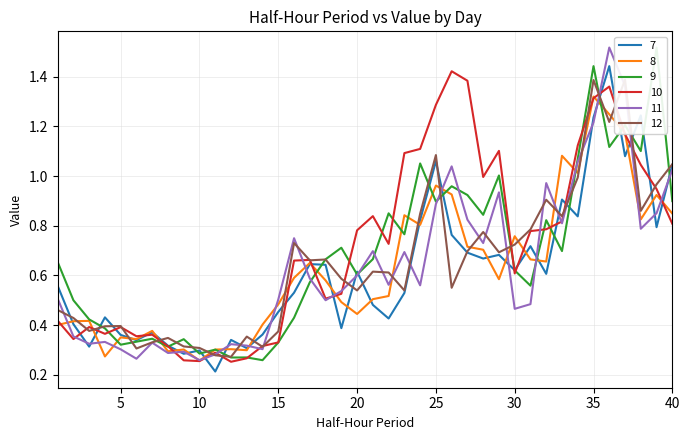

How many lines are shown in the chart?

6